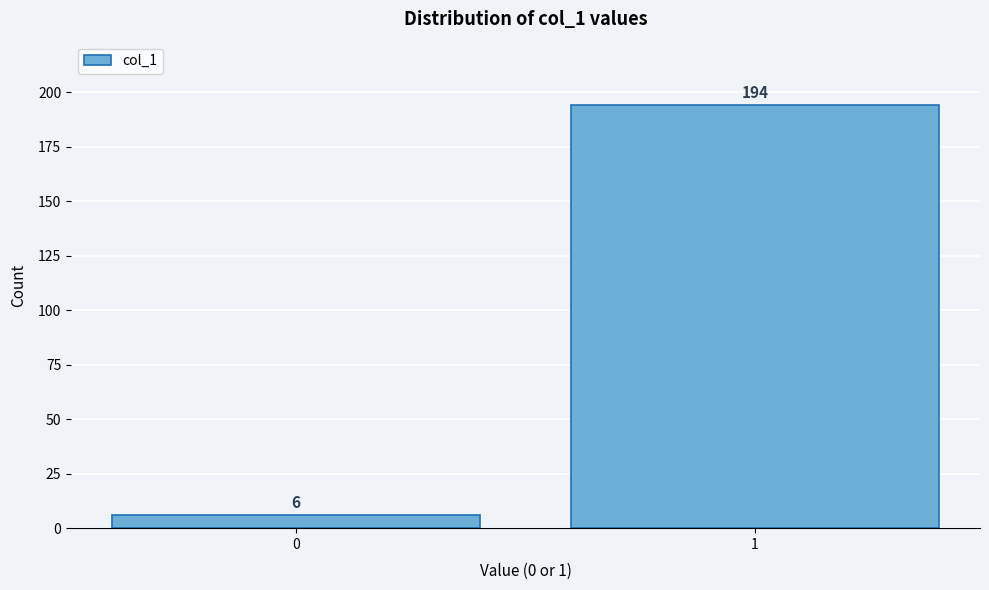

Reading left to right, extract all data points from this chart.

6	194